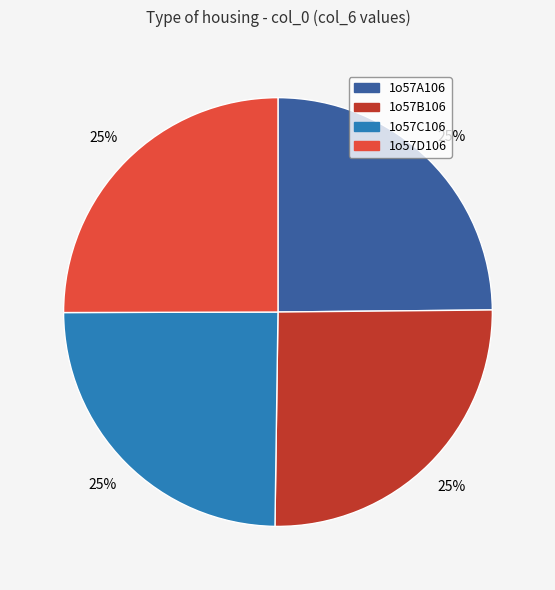

Is there any slice that represents more than half of the pie?

No